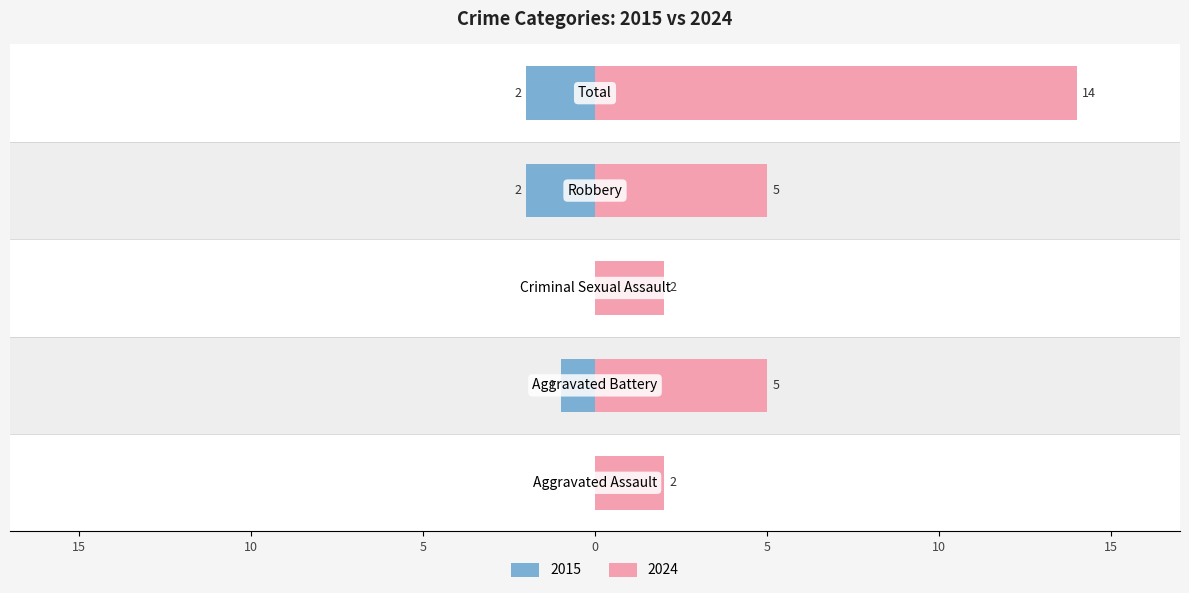

Where does the Left (crime count) series first go above 1?

Robbery